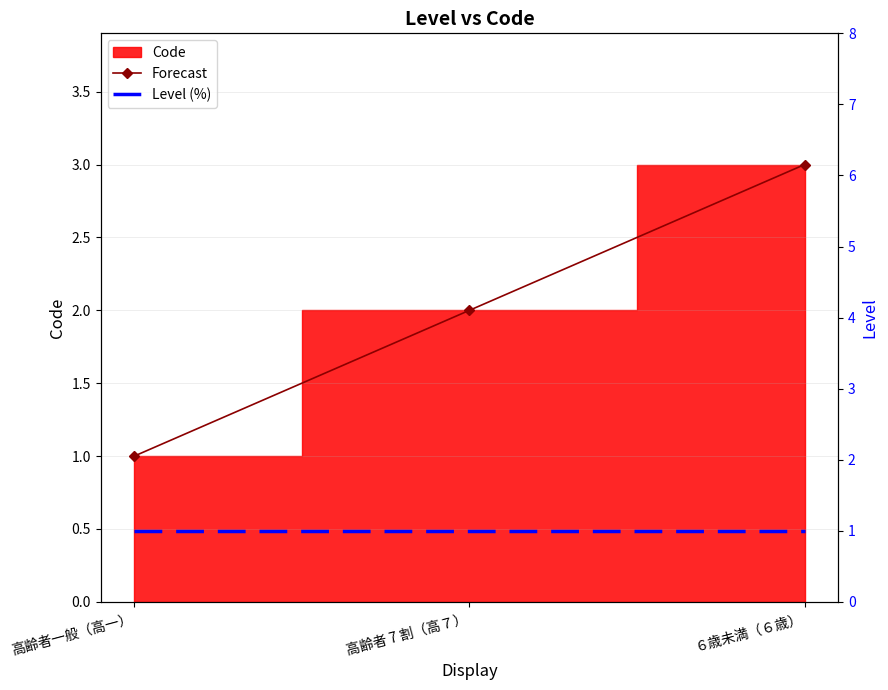

Which has a higher value, ６歳未満（６歳） or 高齢者一般（高一）?

６歳未満（６歳）